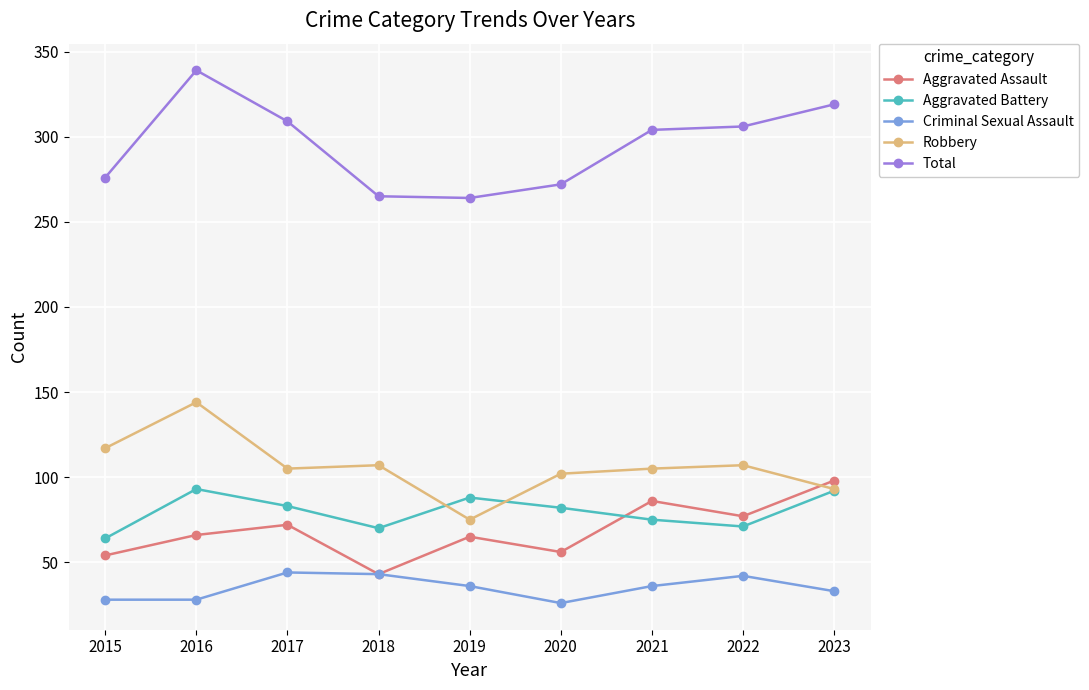

Is it true that Criminal Sexual Assault equals 62 at 2017?

False